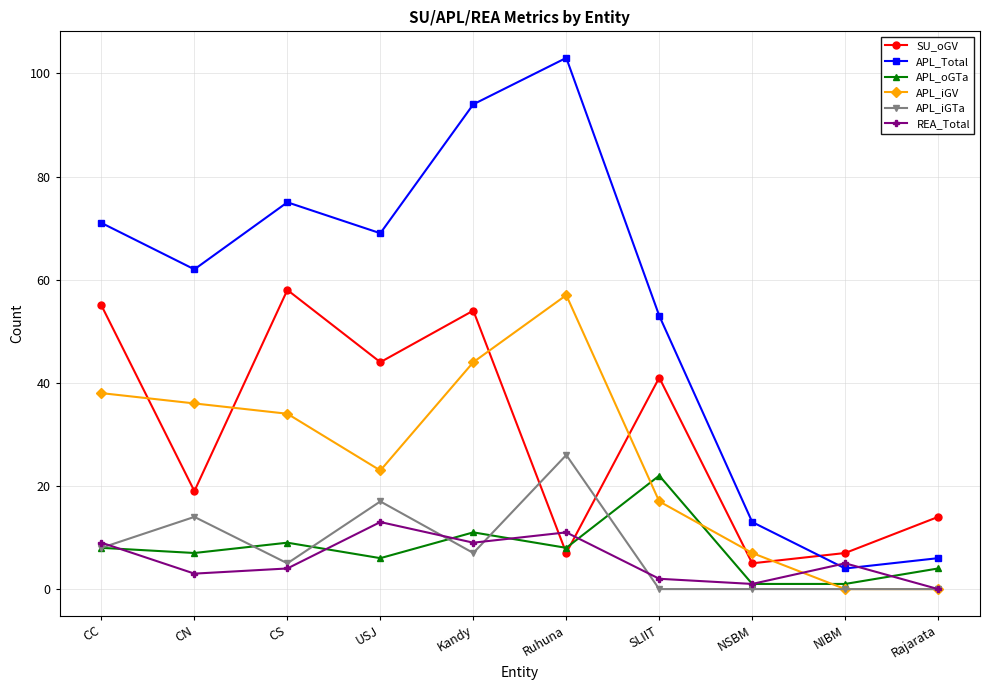

Reading left to right, transcribe all the data shown in this chart.

SU_oGV: CC=55	CN=19	CS=58	USJ=44	Kandy=54	Ruhuna=7	SLIIT=41	NSBM=5	NIBM=7	Rajarata=14
APL_Total: CC=71	CN=62	CS=75	USJ=69	Kandy=94	Ruhuna=103	SLIIT=53	NSBM=13	NIBM=4	Rajarata=6
APL_oGTa: CC=8	CN=7	CS=9	USJ=6	Kandy=11	Ruhuna=8	SLIIT=22	NSBM=1	NIBM=1	Rajarata=4
APL_iGV: CC=38	CN=36	CS=34	USJ=23	Kandy=44	Ruhuna=57	SLIIT=17	NSBM=7	NIBM=0	Rajarata=0
APL_iGTa: CC=8	CN=14	CS=5	USJ=17	Kandy=7	Ruhuna=26	SLIIT=0	NSBM=0	NIBM=0	Rajarata=0
REA_Total: CC=9	CN=3	CS=4	USJ=13	Kandy=9	Ruhuna=11	SLIIT=2	NSBM=1	NIBM=5	Rajarata=0